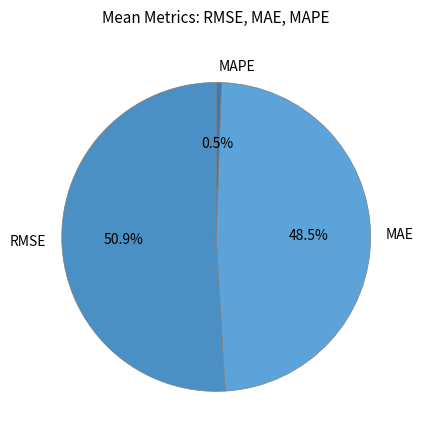

Between RMSE and MAPE, which is larger?

RMSE